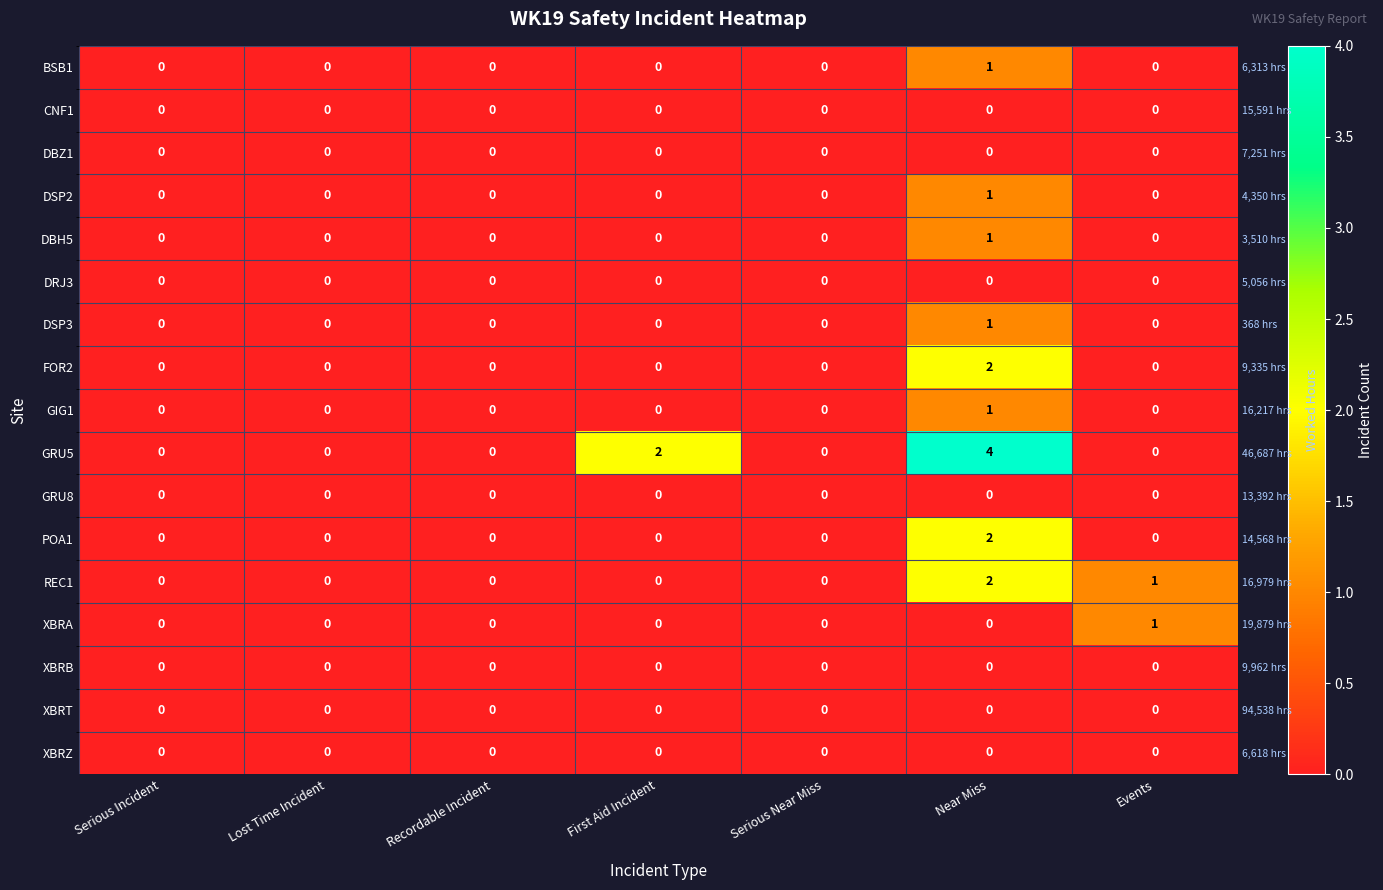

Count the number of data series in this chart.

17